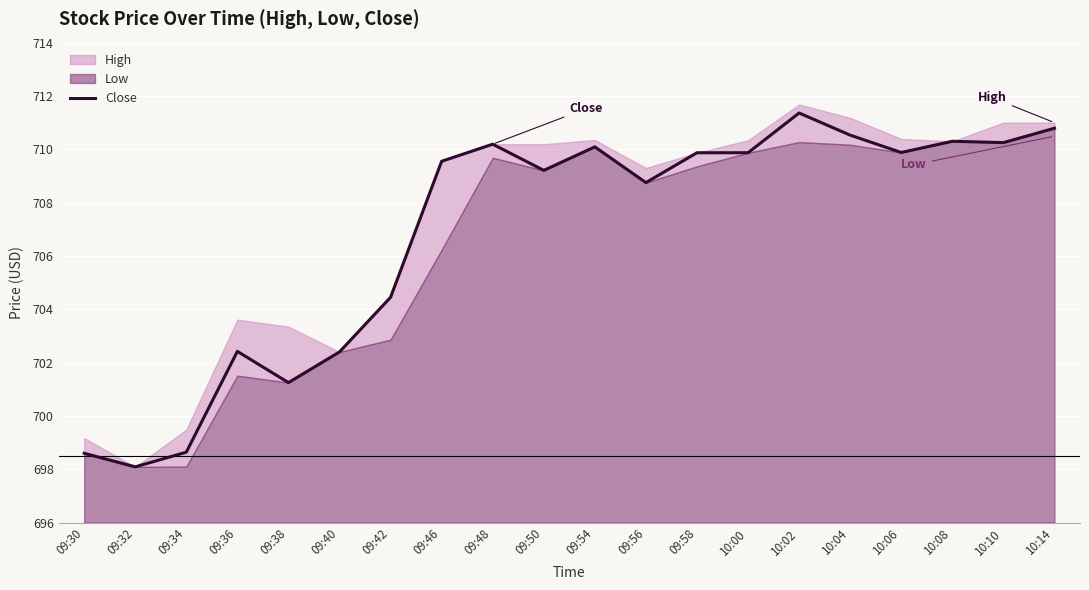

Which label corresponds to the largest value in the chart?

10:02